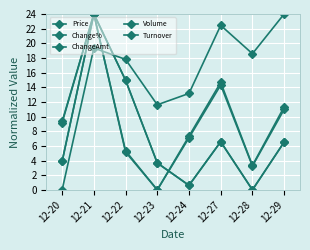

List the series in order of their peak value, lowest first.

Price, Change%, ChangeAmt, Volume, Turnover